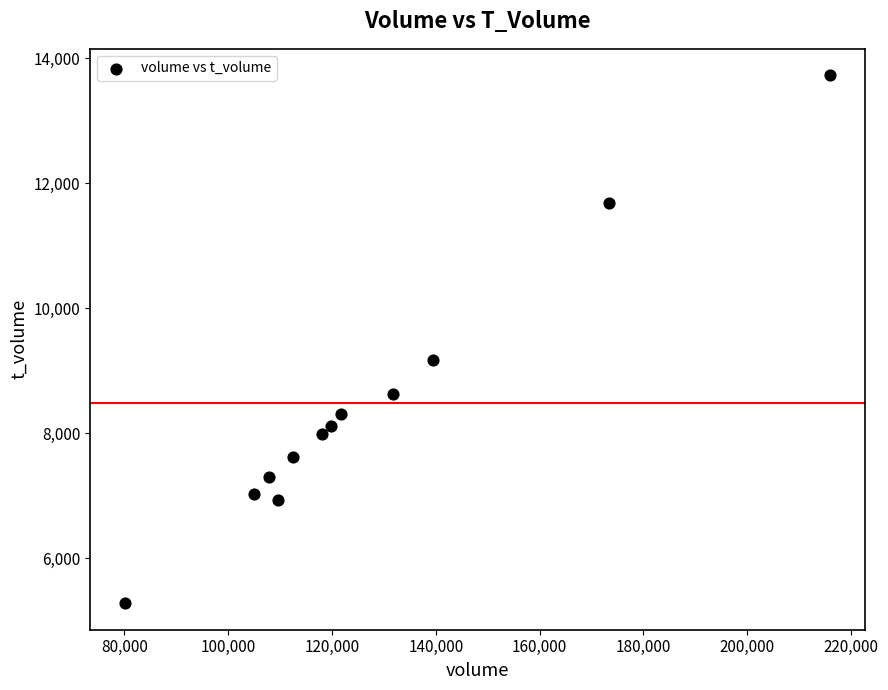

What is the average X value?

127923